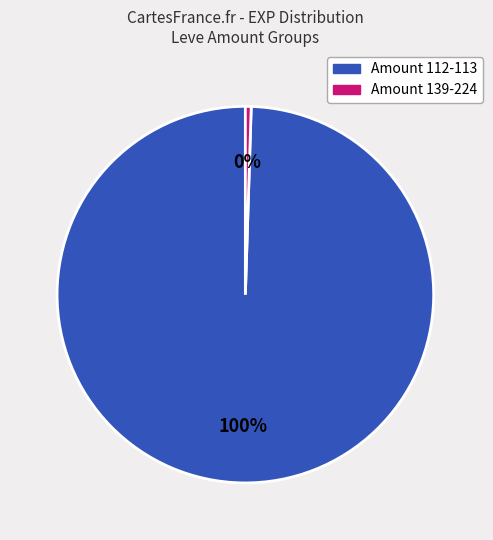

Does any single category account for the majority?

Yes